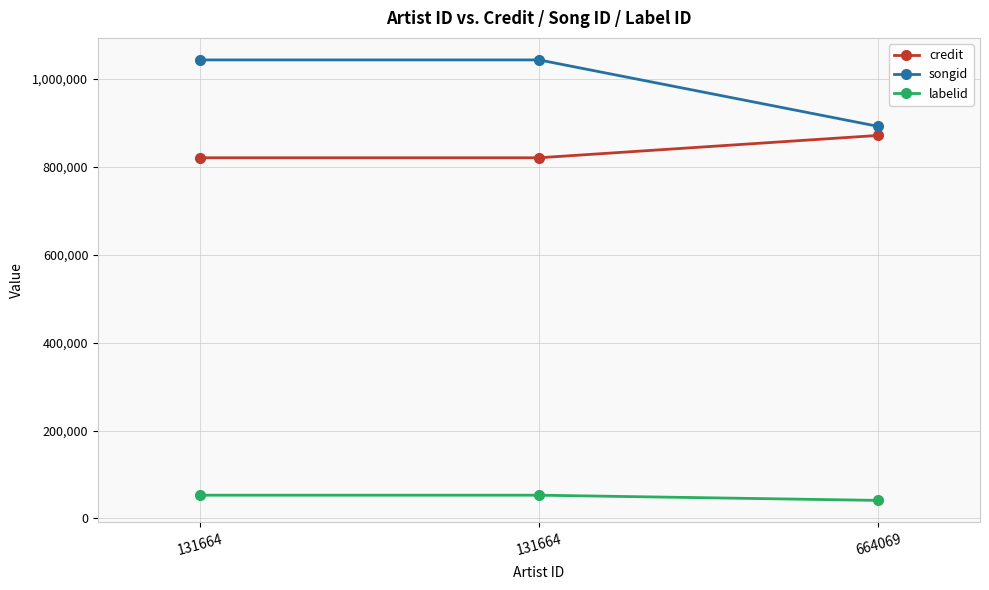

How many distinct data groups are displayed?

3